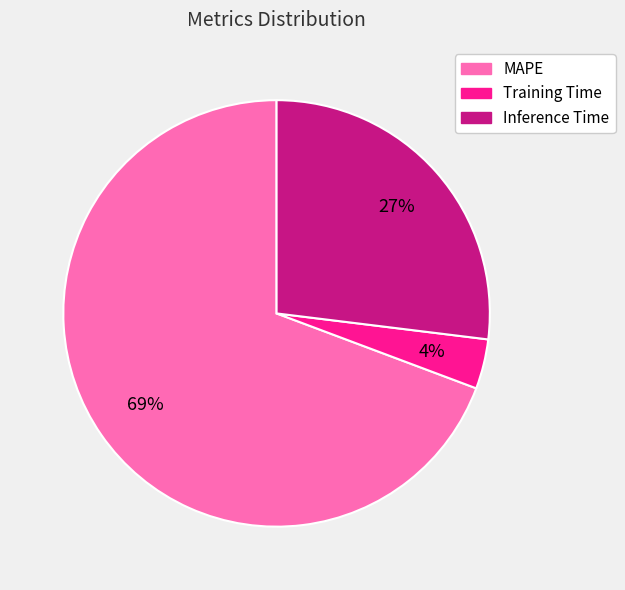

To the nearest percent, what is the combined percentage of Training Time and MAPE?

73%